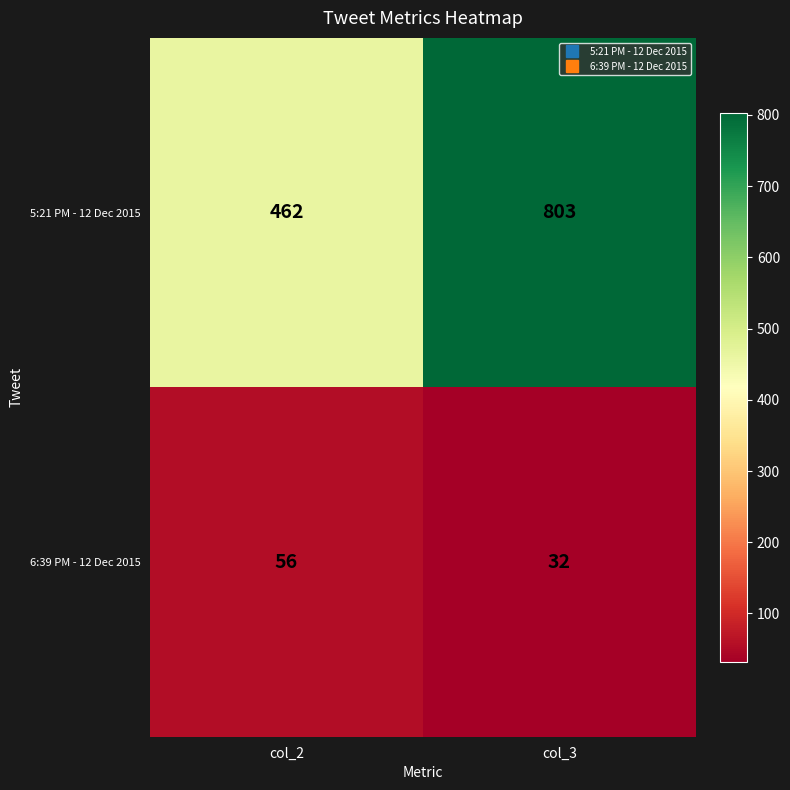

Which label corresponds to the smallest value in the chart?

col_3